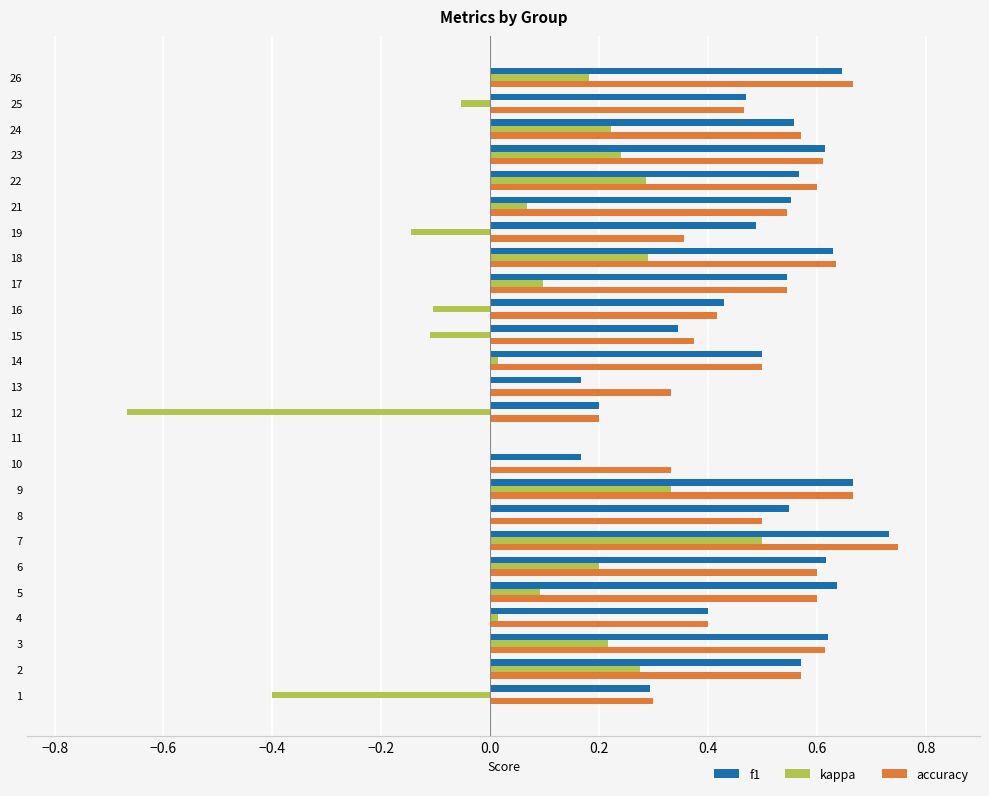

The kappa series shows -0.0 at 25. True or false?

False